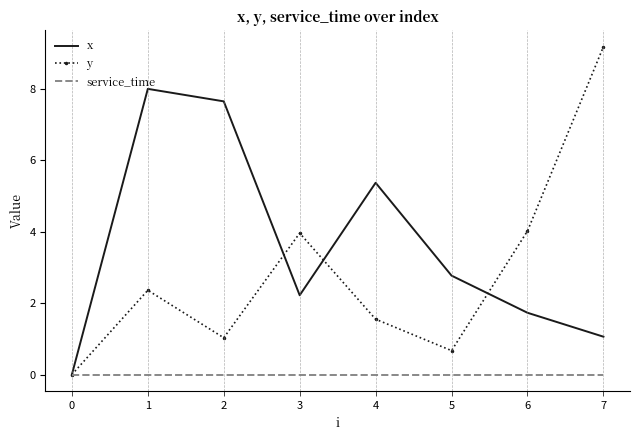

Which series has the widest spread of values?

y